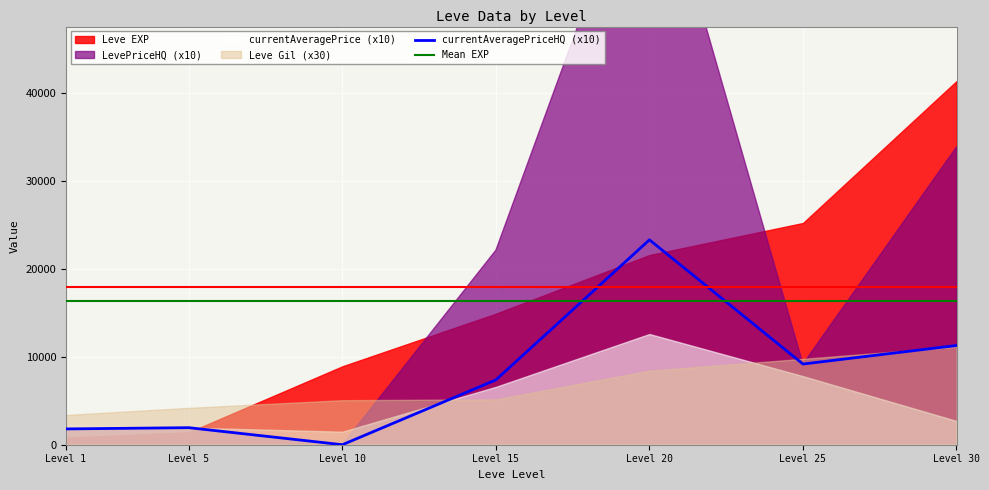

The value of Mean EXP at Level 15 is 16332.9. True or false?

True